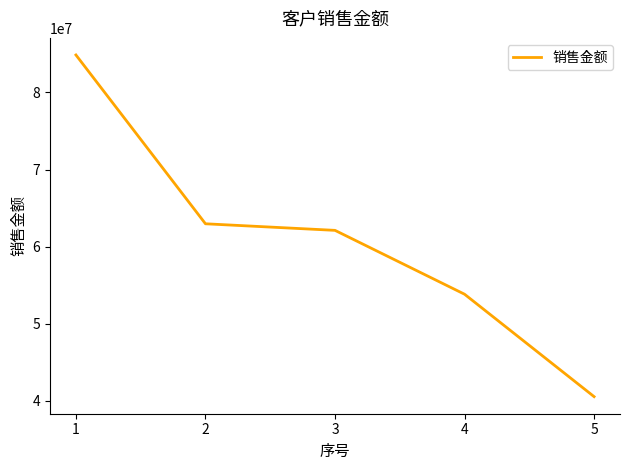

What is the ratio of the value at 3 to the value at 1?

0.7